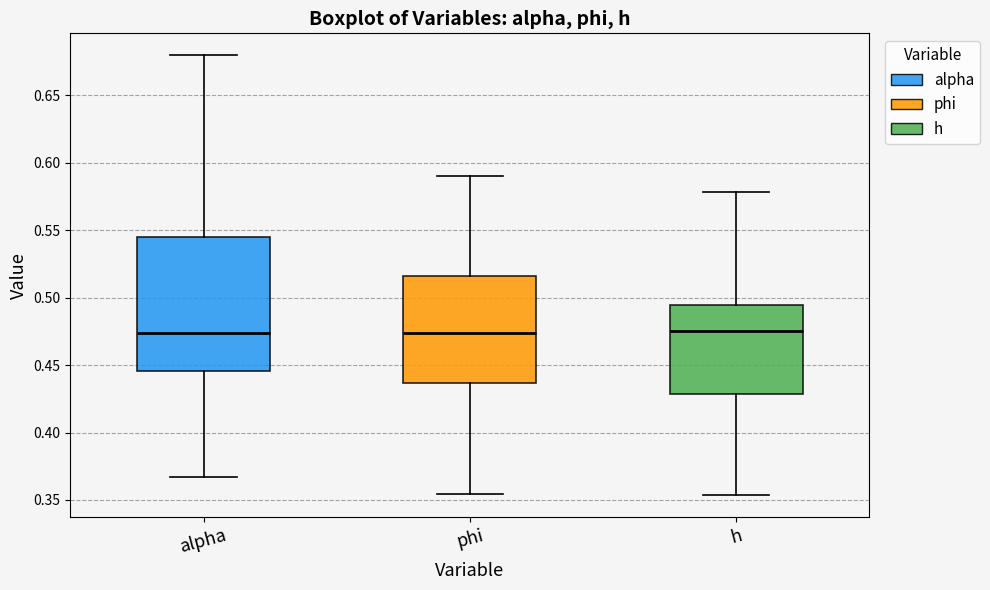

Comparing the boxes themselves (not the whiskers), which one is the tallest?

alpha